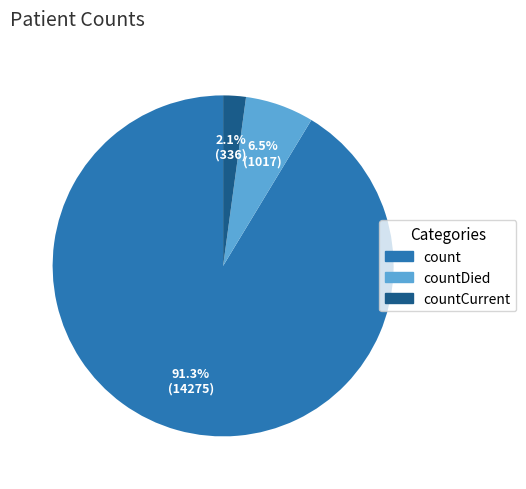

Is there a majority slice in this chart?

Yes